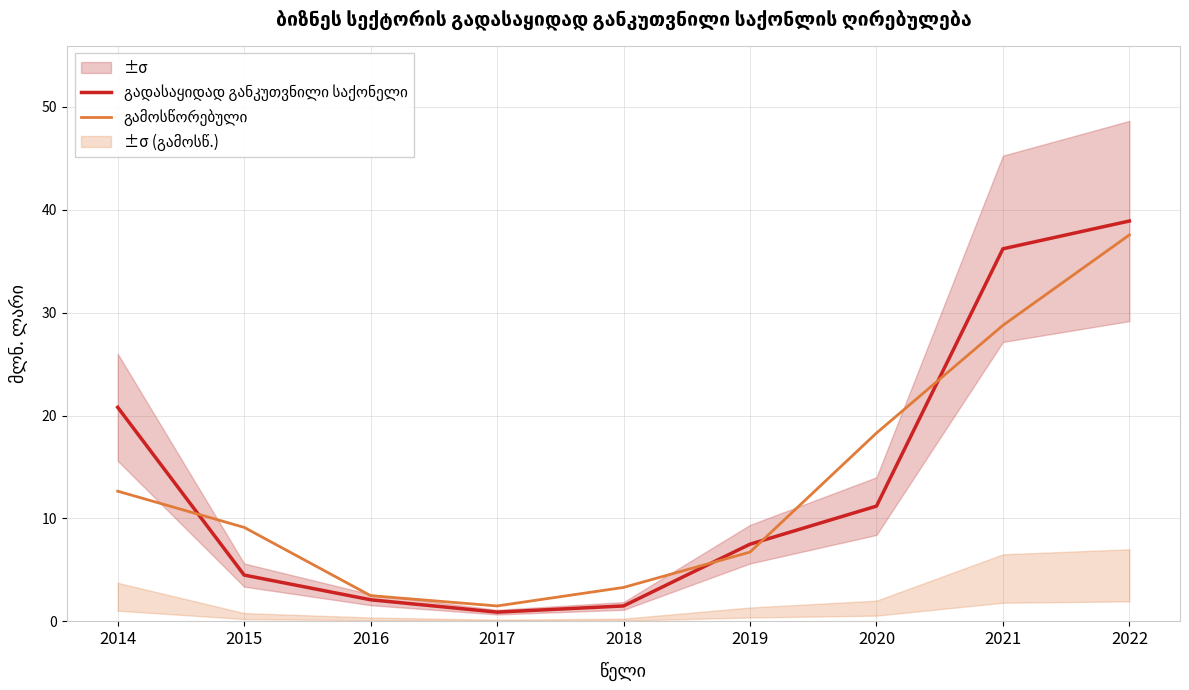

What is the difference between the გადასაყიდად განკუთვნილი საქონელი values at 2016 and 2014?

18.7